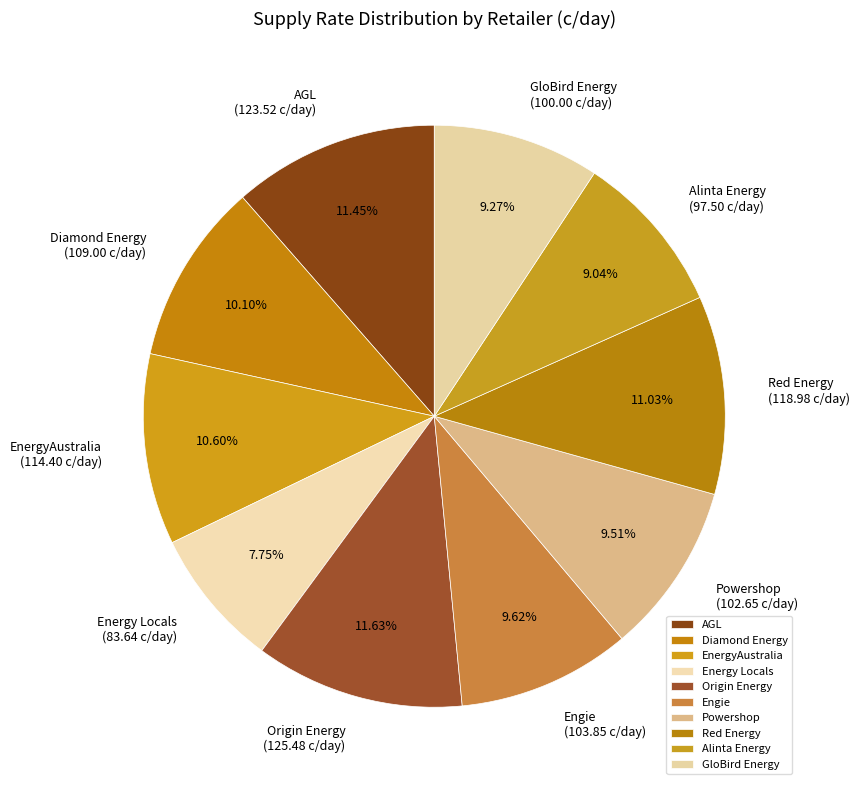

Count the number of slices in the pie.

10